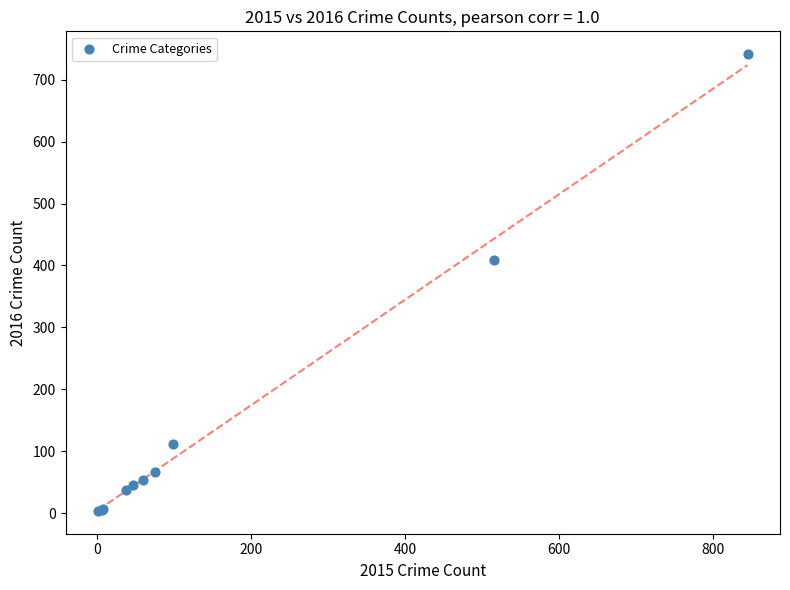

What Y value in the scatter plot is closest to 372?

409